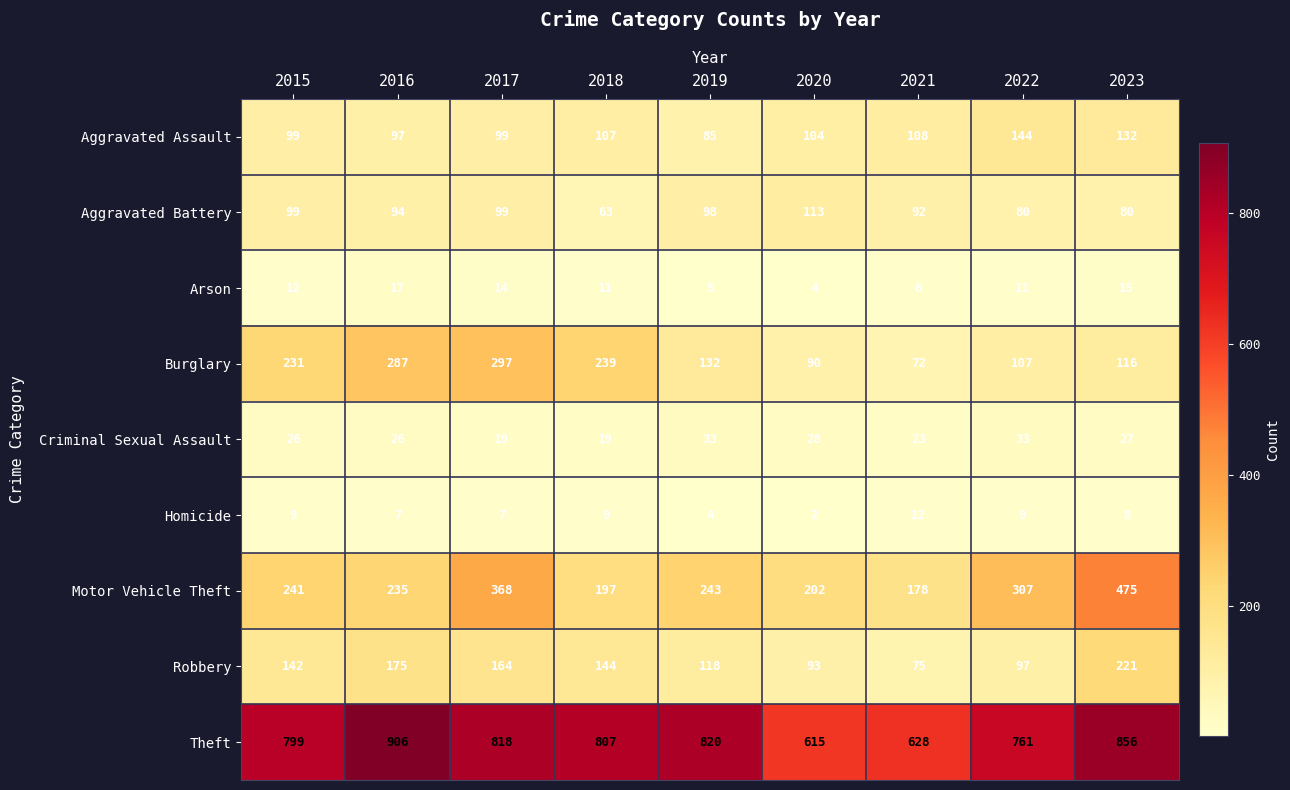

What is the sum of the Criminal Sexual Assault values at 2021 and 2016?

49